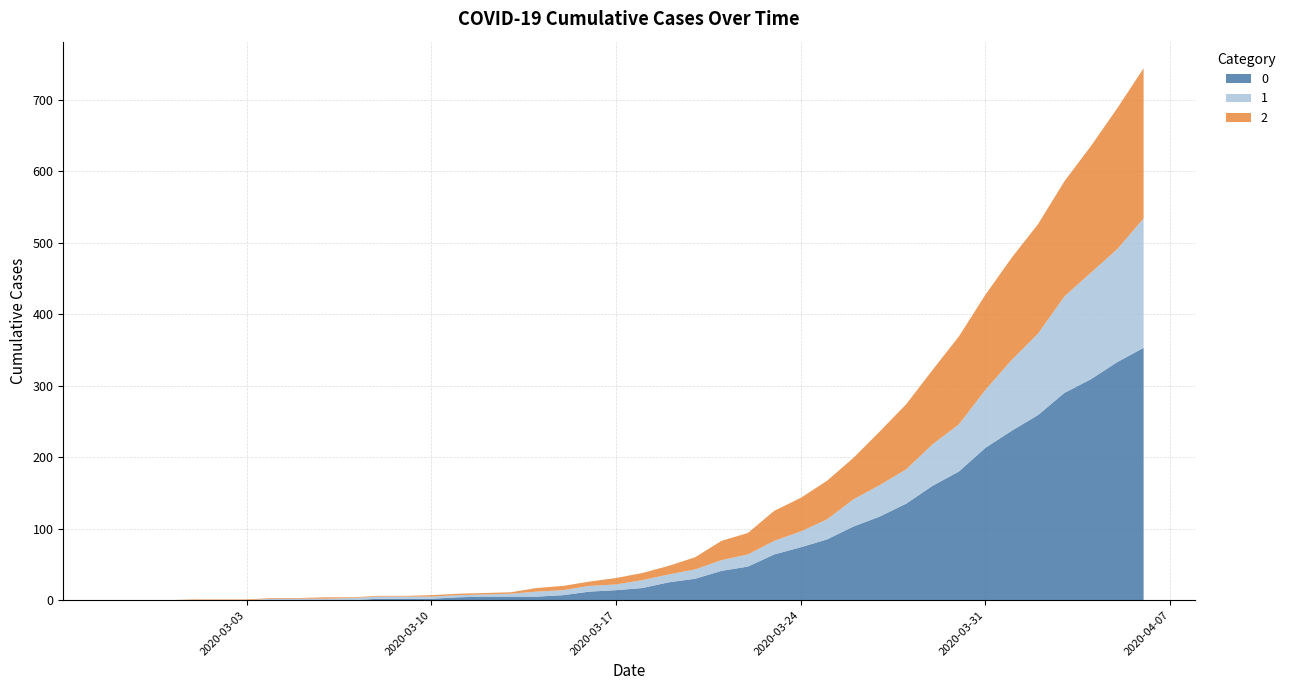

Reading left to right, extract all data points from this chart.

0: 2020-02-27=0	2020-02-28=0	2020-02-29=0	2020-03-01=0	2020-03-02=0	2020-03-03=0	2020-03-04=0	2020-03-05=0	2020-03-06=0	2020-03-07=0	2020-03-08=2	2020-03-09=2	2020-03-10=2	2020-03-11=4	2020-03-12=5	2020-03-13=5	2020-03-14=5	2020-03-15=7	2020-03-16=12	2020-03-17=14	2020-03-18=17	2020-03-19=25	2020-03-20=30	2020-03-21=41	2020-03-22=47	2020-03-23=64	2020-03-24=74	2020-03-25=85	2020-03-26=103	2020-03-27=117	2020-03-28=135	2020-03-29=160	2020-03-30=180	2020-03-31=213	2020-04-01=237	2020-04-02=259	2020-04-03=290	2020-04-04=309	2020-04-05=333	2020-04-06=353
1: 2020-02-27=0	2020-02-28=0	2020-02-29=0	2020-03-01=0	2020-03-02=0	2020-03-03=0	2020-03-04=2	2020-03-05=2	2020-03-06=2	2020-03-07=3	2020-03-08=3	2020-03-09=3	2020-03-10=3	2020-03-11=3	2020-03-12=3	2020-03-13=4	2020-03-14=7	2020-03-15=7	2020-03-16=8	2020-03-17=8	2020-03-18=11	2020-03-19=11	2020-03-20=13	2020-03-21=15	2020-03-22=17	2020-03-23=19	2020-03-24=22	2020-03-25=28	2020-03-26=38	2020-03-27=44	2020-03-28=48	2020-03-29=58	2020-03-30=66	2020-03-31=81	2020-04-01=99	2020-04-02=114	2020-04-03=135	2020-04-04=149	2020-04-05=158	2020-04-06=181
2: 2020-02-27=0	2020-02-28=0	2020-02-29=0	2020-03-01=1	2020-03-02=1	2020-03-03=1	2020-03-04=1	2020-03-05=1	2020-03-06=2	2020-03-07=1	2020-03-08=1	2020-03-09=1	2020-03-10=2	2020-03-11=2	2020-03-12=2	2020-03-13=2	2020-03-14=5	2020-03-15=6	2020-03-16=6	2020-03-17=9	2020-03-18=10	2020-03-19=12	2020-03-20=17	2020-03-21=27	2020-03-22=30	2020-03-23=42	2020-03-24=47	2020-03-25=54	2020-03-26=58	2020-03-27=75	2020-03-28=91	2020-03-29=104	2020-03-30=123	2020-03-31=133	2020-04-01=143	2020-04-02=153	2020-04-03=161	2020-04-04=177	2020-04-05=197	2020-04-06=210